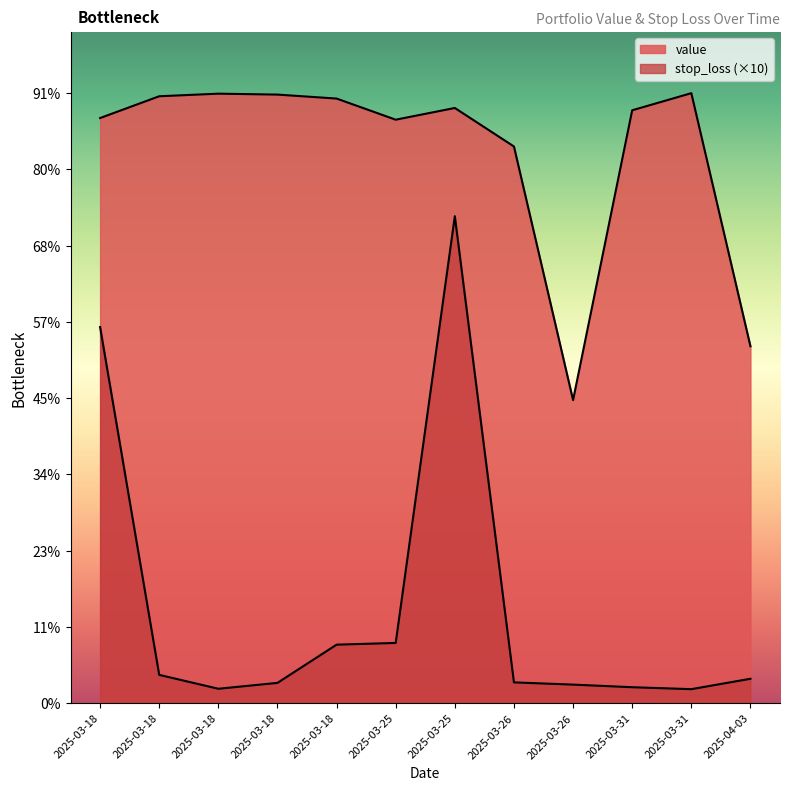

True or false: stop_loss and value intersect in this chart.

False